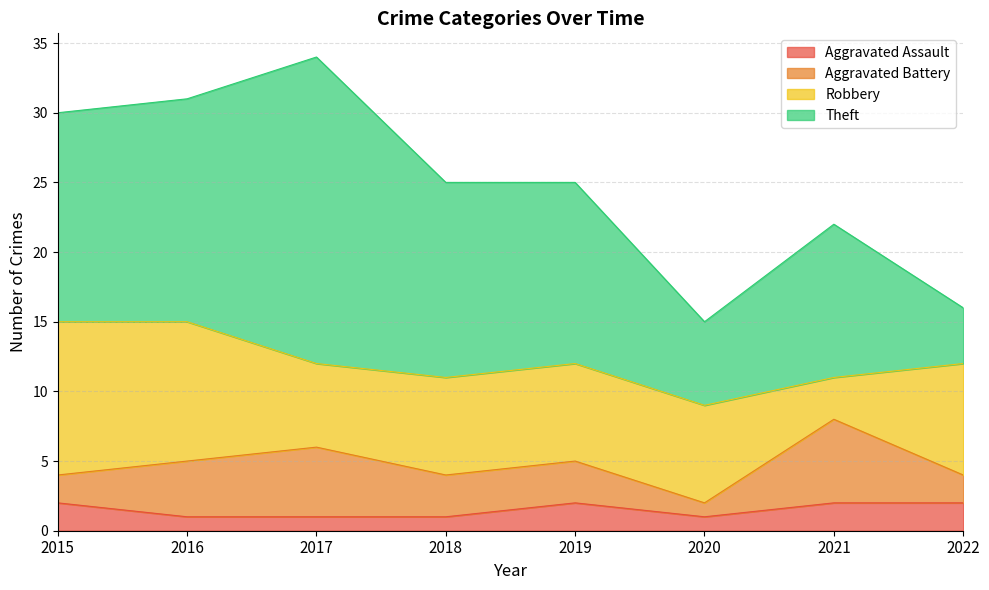

Does the chart display data point markers on the line(s)?

No